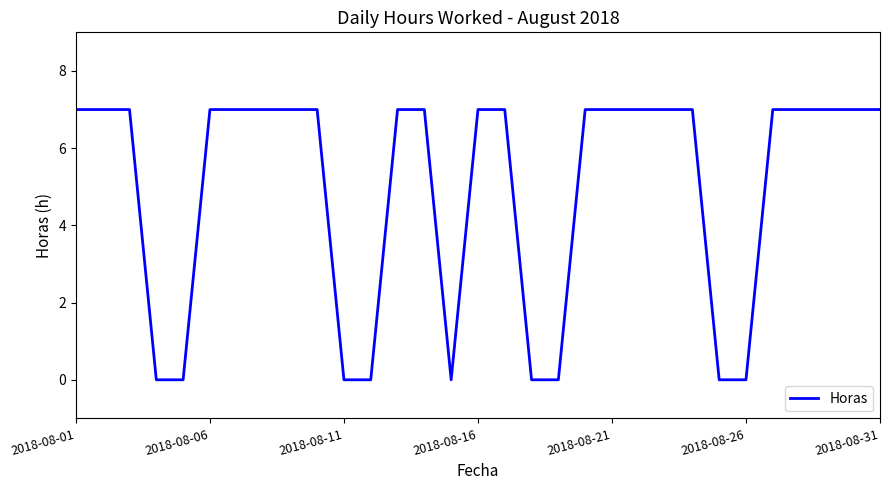

What is the difference between the maximum and minimum values?

7